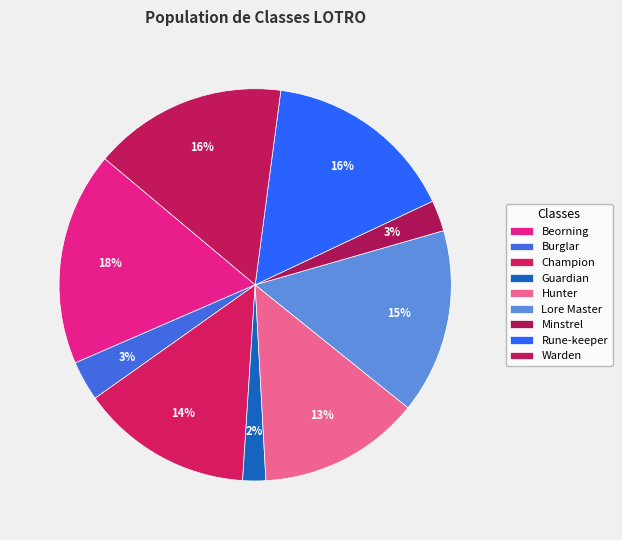

Count the number of slices in the pie.

9